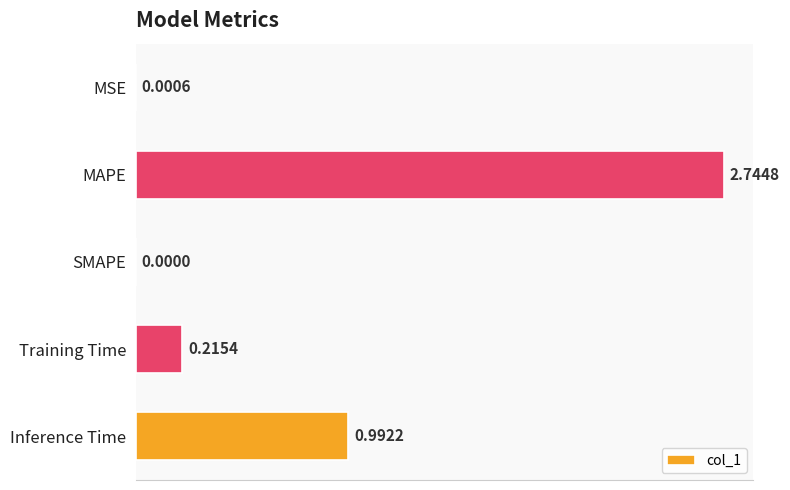

What is the change in value from Training Time to Inference Time?

+0.8